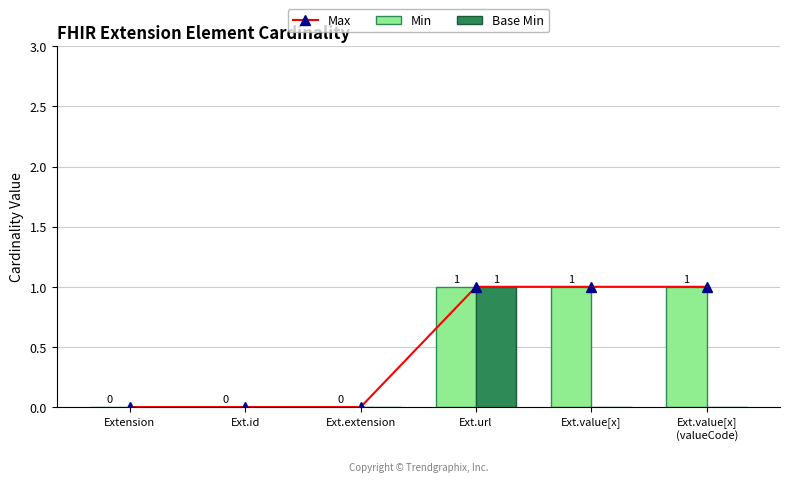

At which category is the sum across all series the highest?

Ext.url